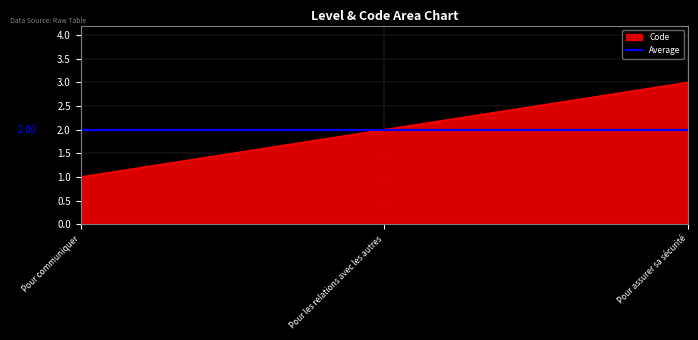

Count the number of data series in this chart.

2